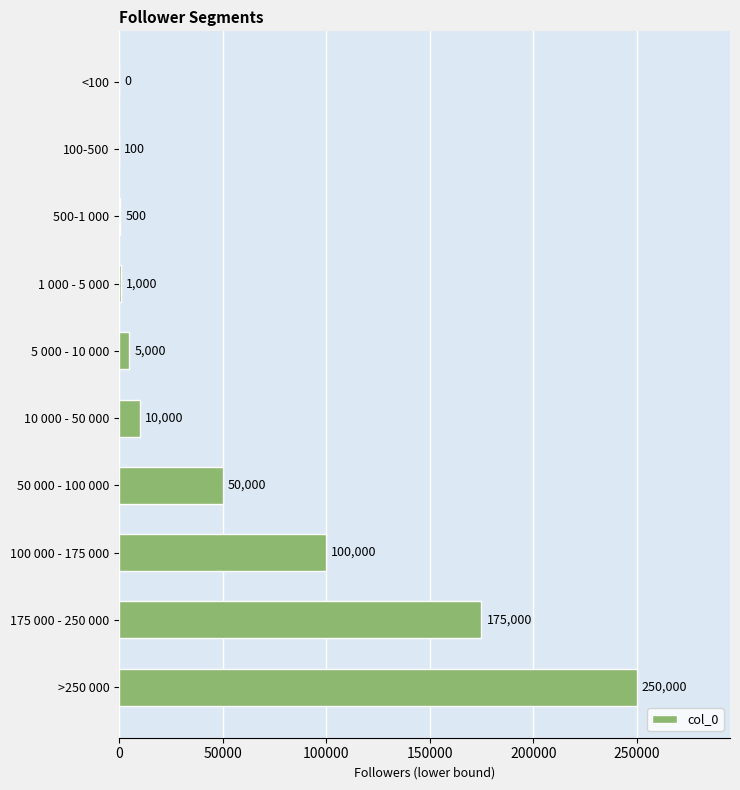

Which label corresponds to the largest value in the chart?

>250 000